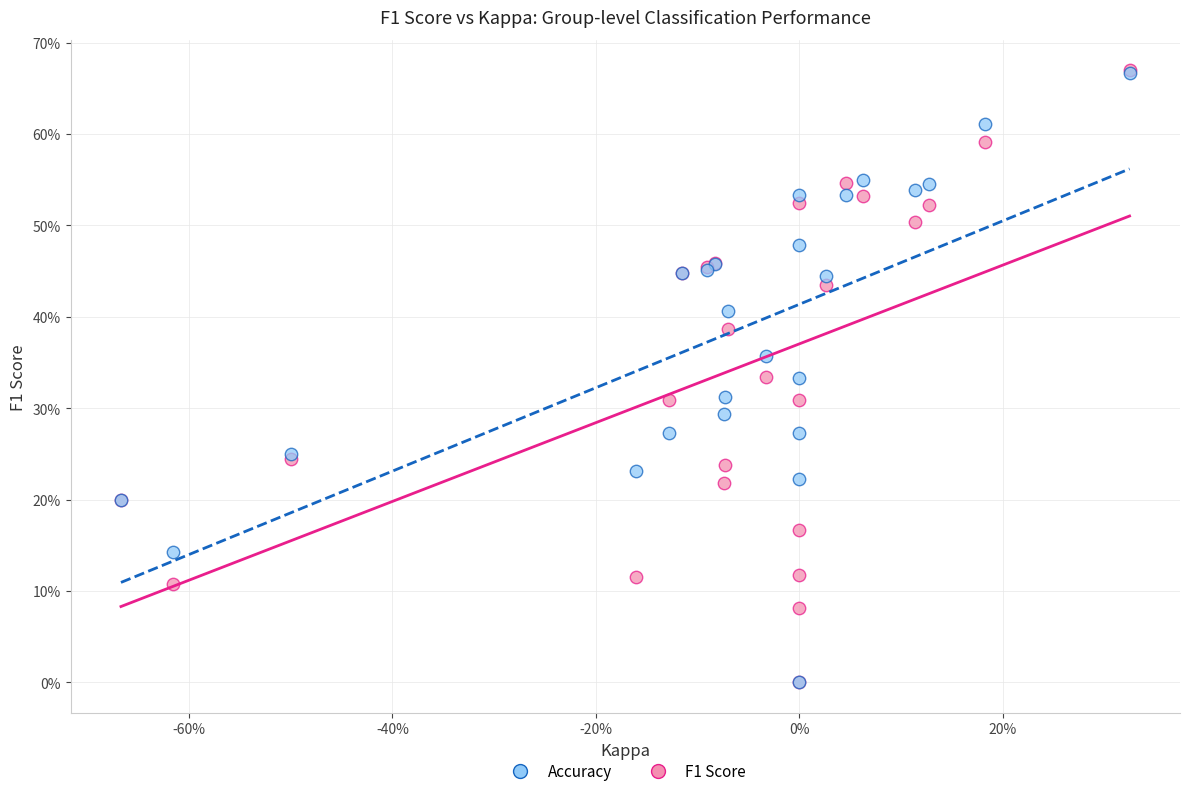

What are all the series names shown in the legend?

Accuracy, F1 Score